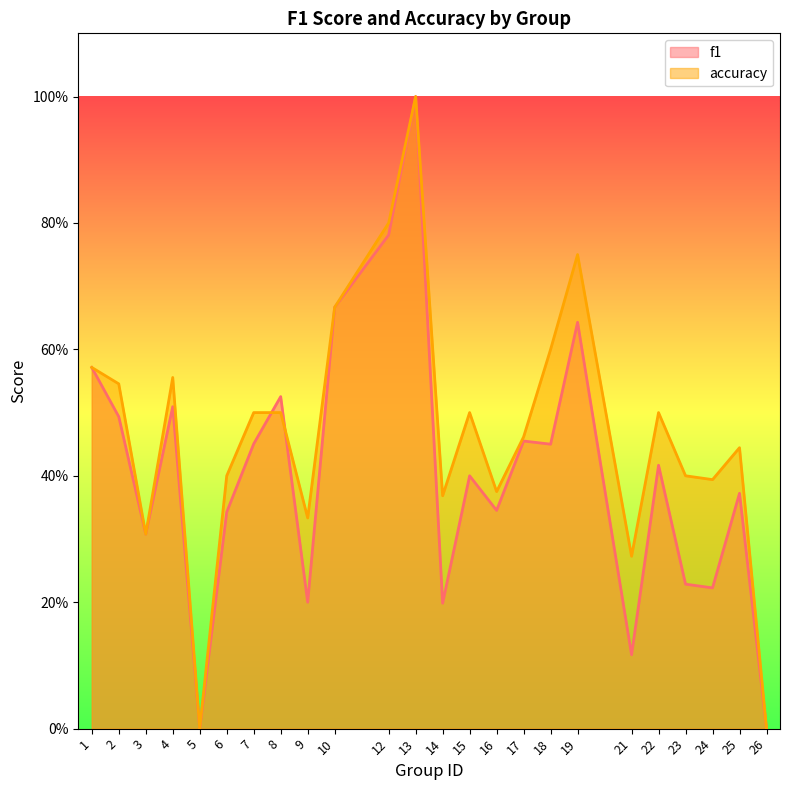

What are all the series names shown in the legend?

f1, accuracy